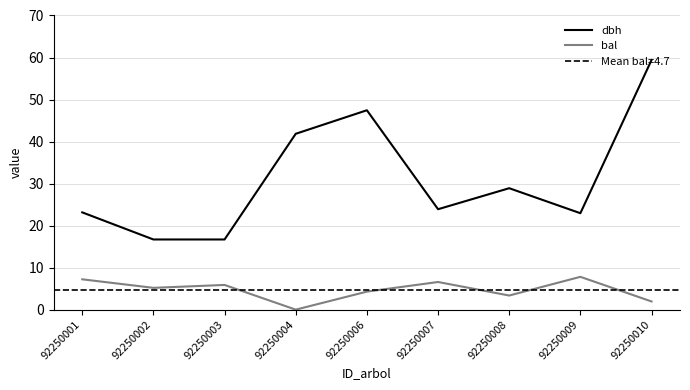

What is the average value of the bal series?

4.7